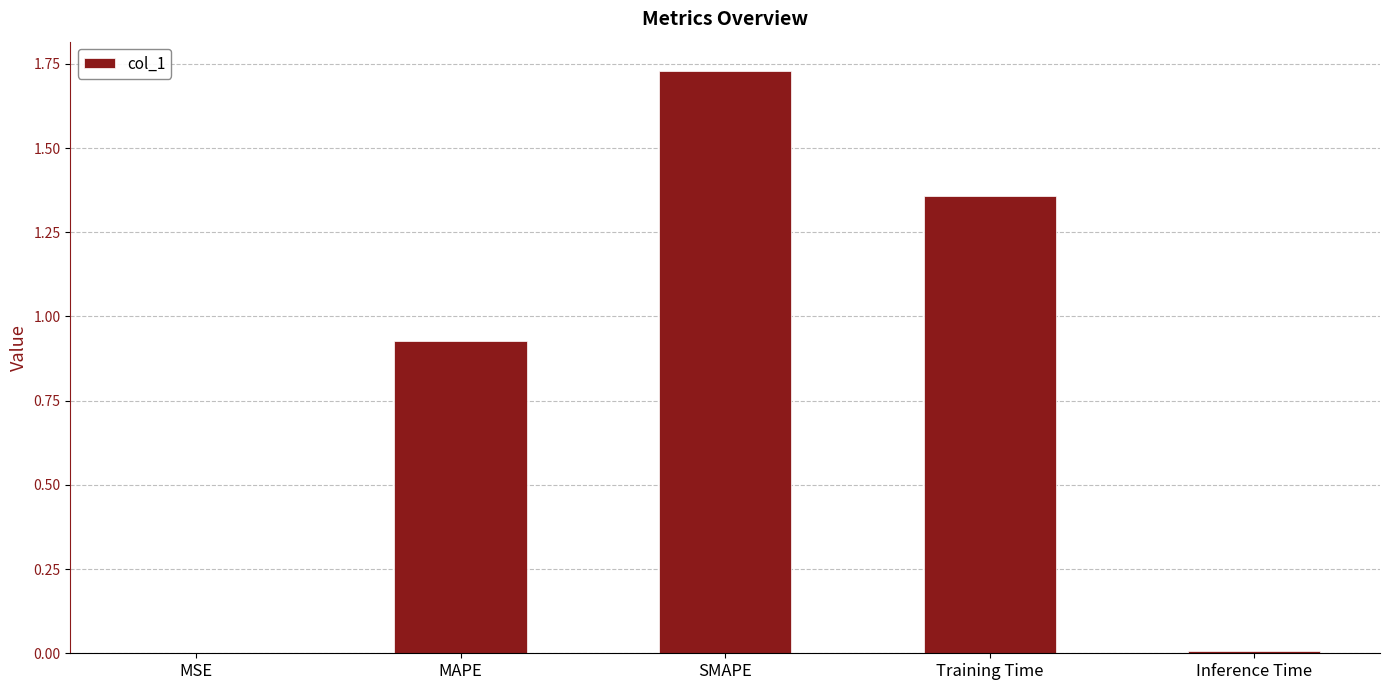

Count the number of categories in the chart.

5